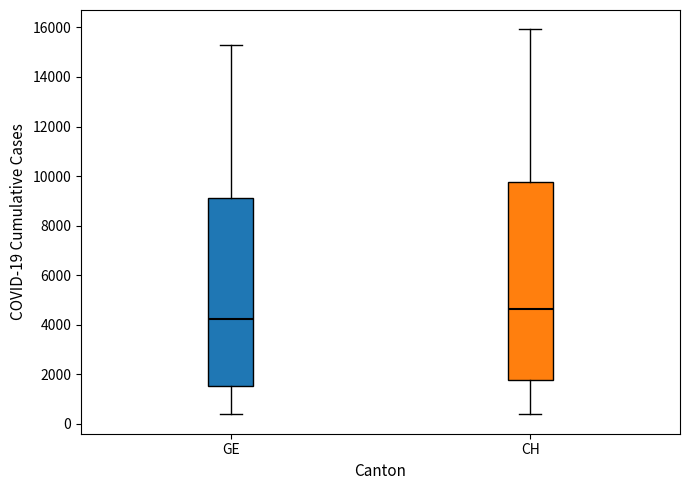

Which box has the lowest median line?

GE